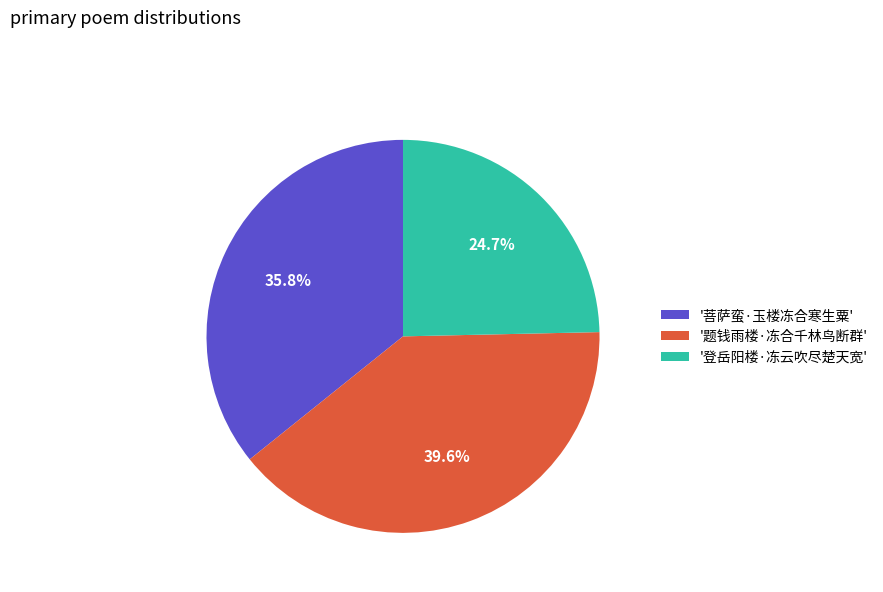

Which category has the smallest portion of the pie?

'登岳阳楼·冻云吹尽楚天宽'